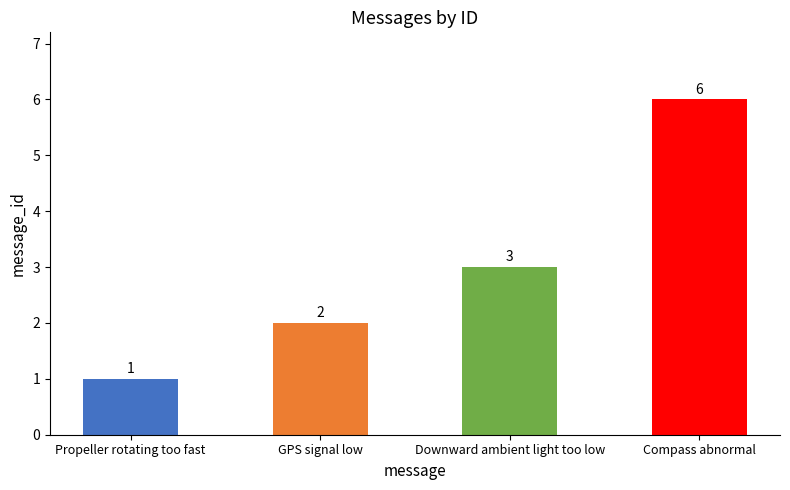

What is the change in value from GPS signal low to Downward ambient light too low?

+1